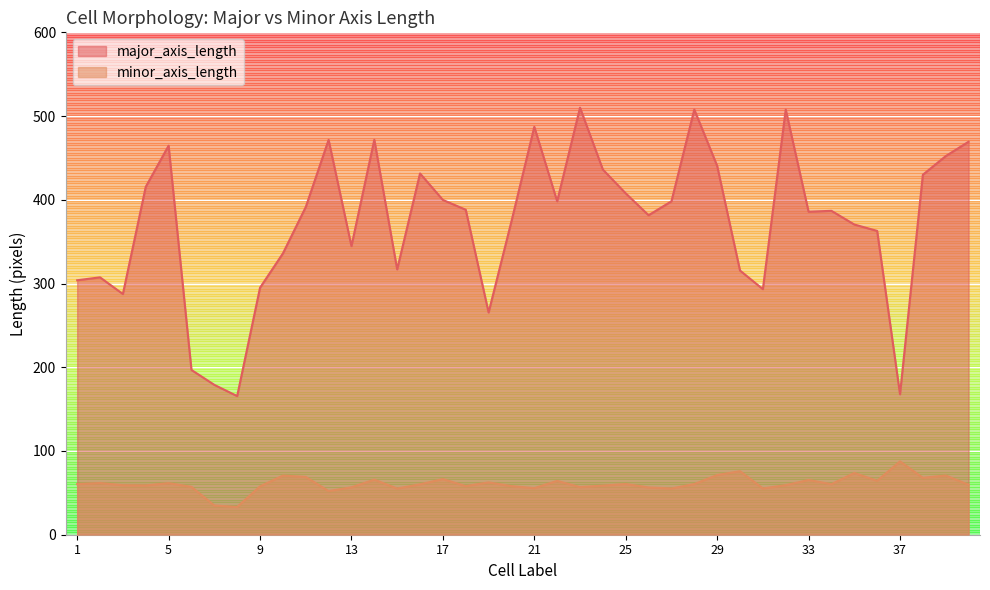

What is the difference between the maximum and second lowest values in the major_axis_length series?

342.2